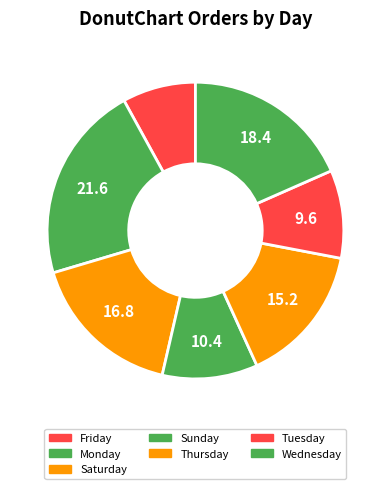

How many slices are in this pie chart?

7